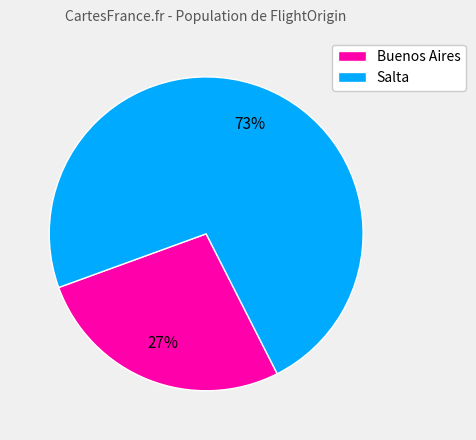

How many slices are in this pie chart?

2